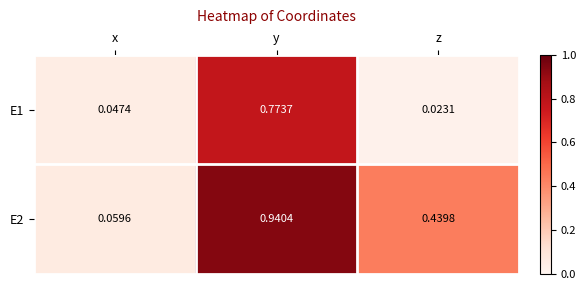

Which series has the largest range (max minus min)?

E2